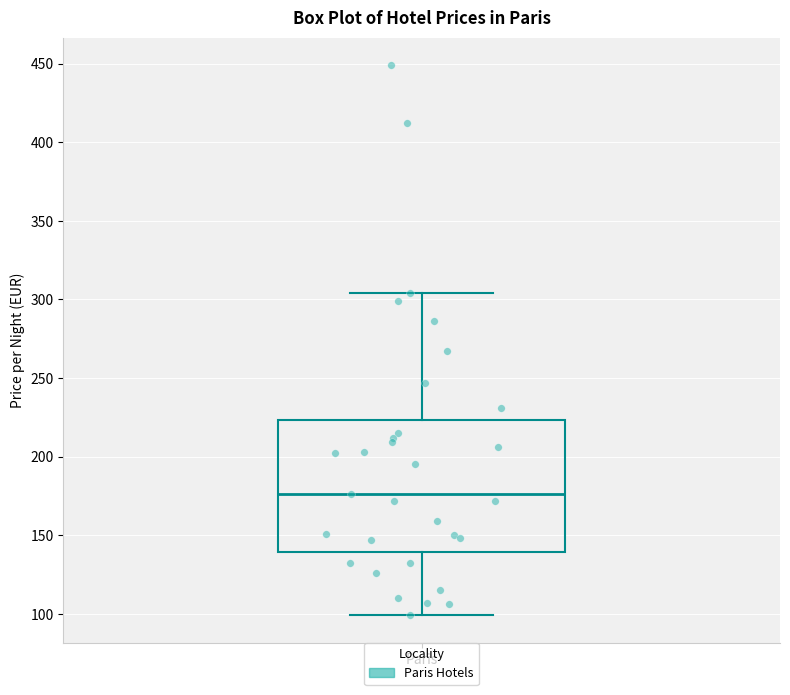

Where is the upper edge of the box for Paris on the y-axis? The values are not printed on the chart, so give them approximately, as read against the axis.

225